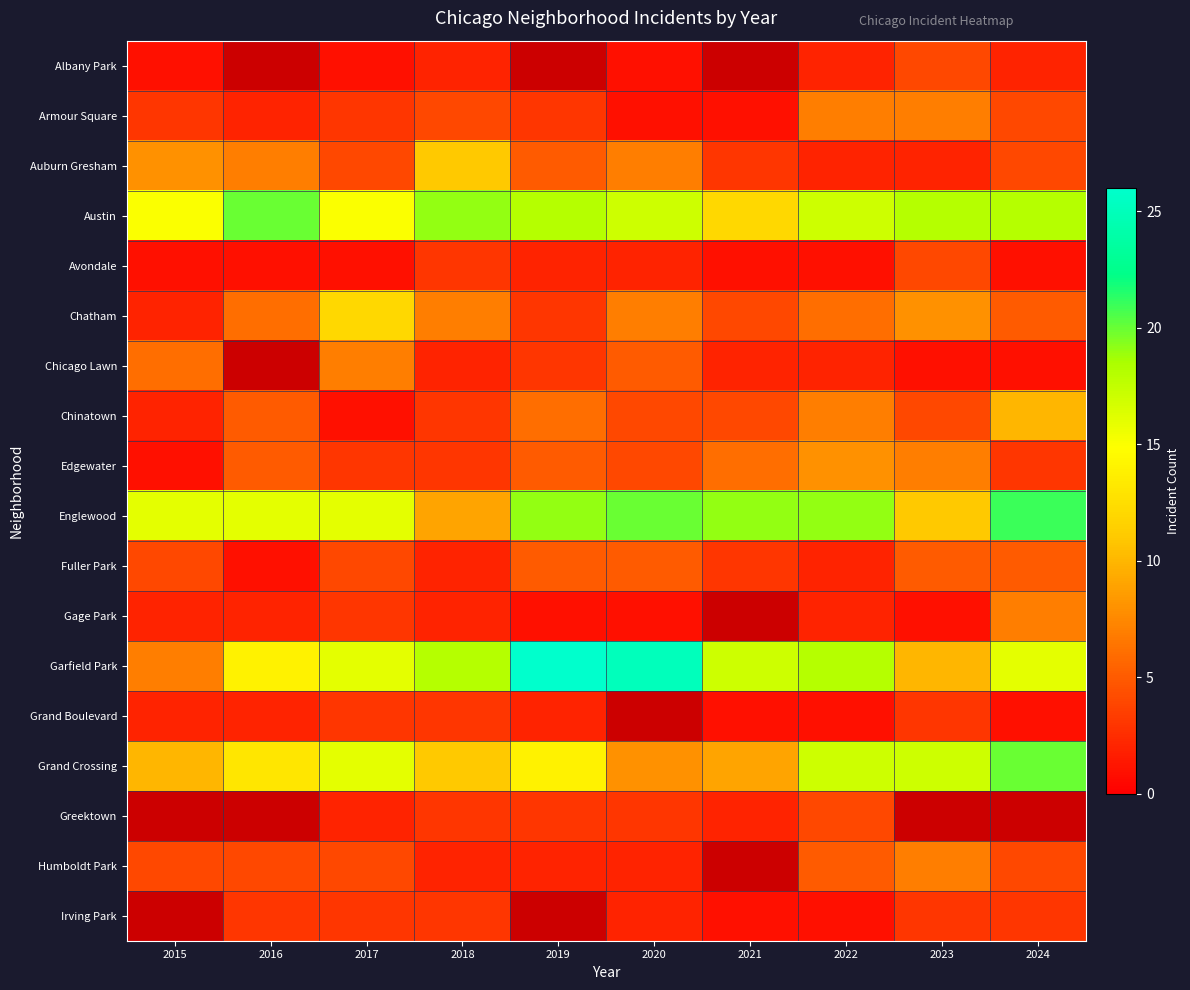

Read the Chinatown value at 2018.

3.0